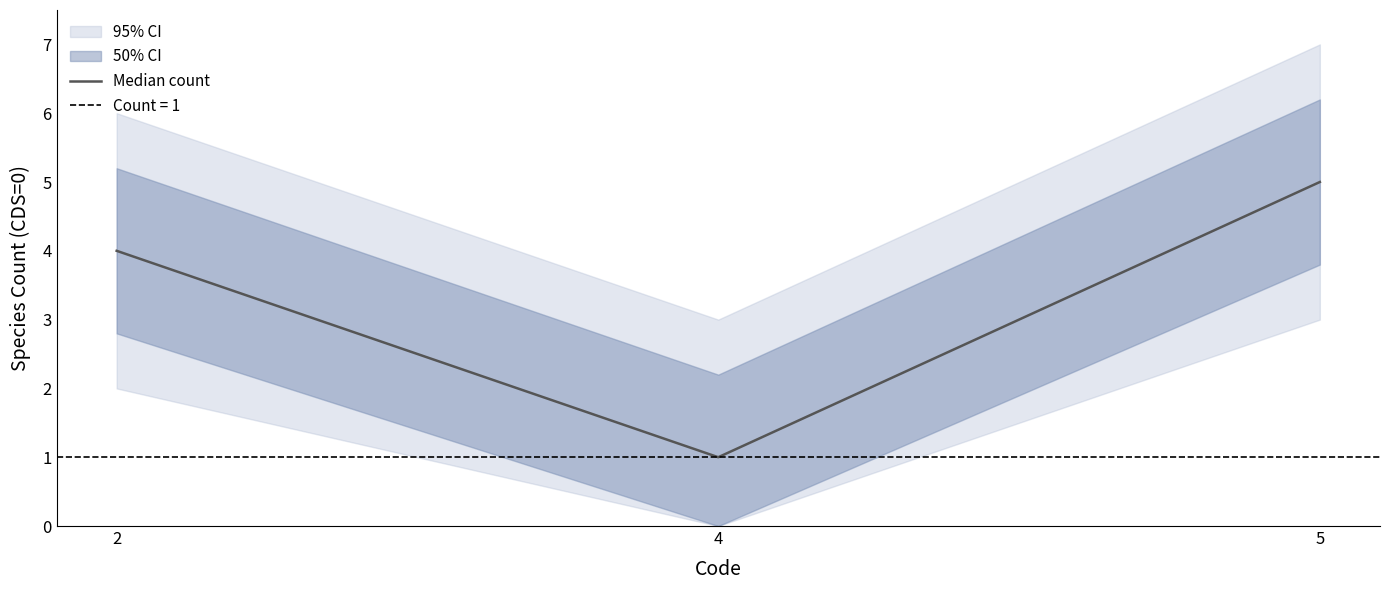

What is the difference between the maximum and minimum values?

4